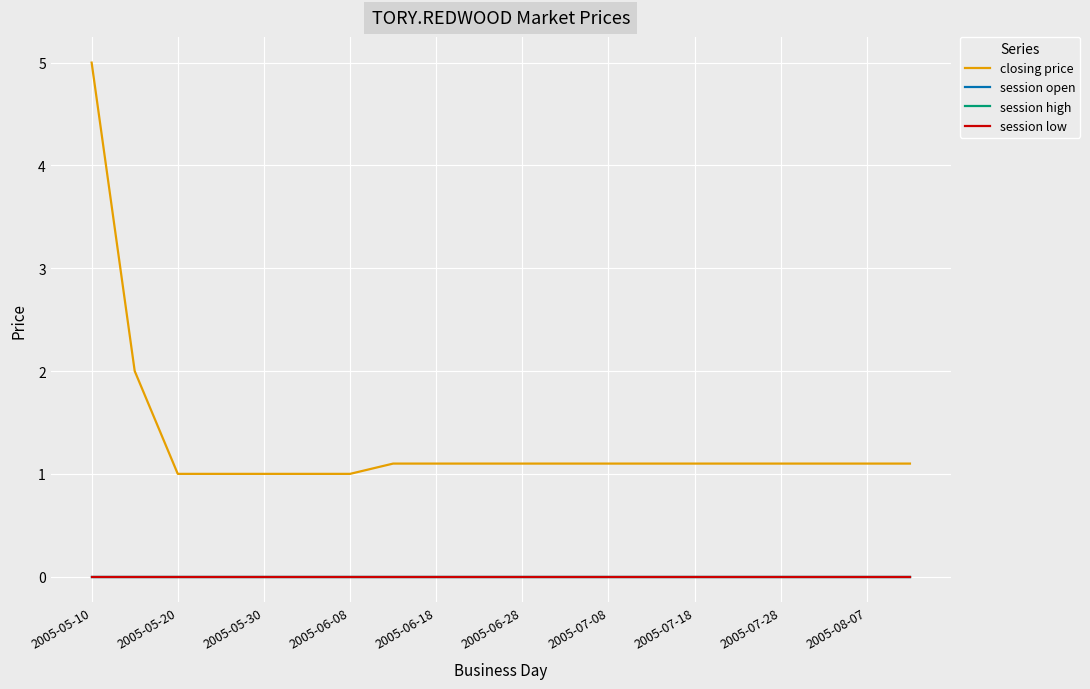

Which category has the lowest value in the session open series?

2005-05-10